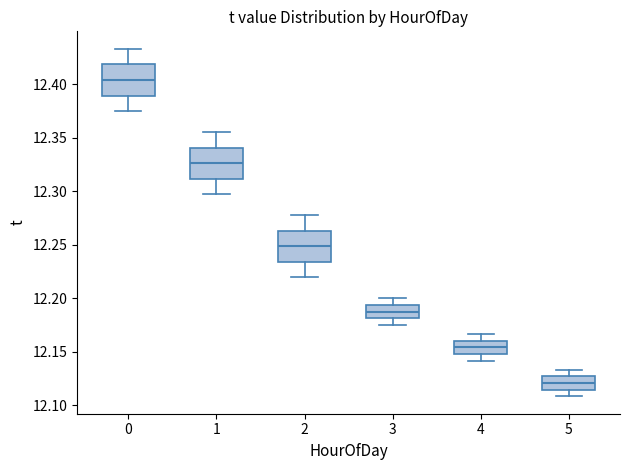

Where is the upper edge of the box at x = 1 on the y-axis? The values are not printed on the chart, so give them approximately, as read against the axis.

12.340